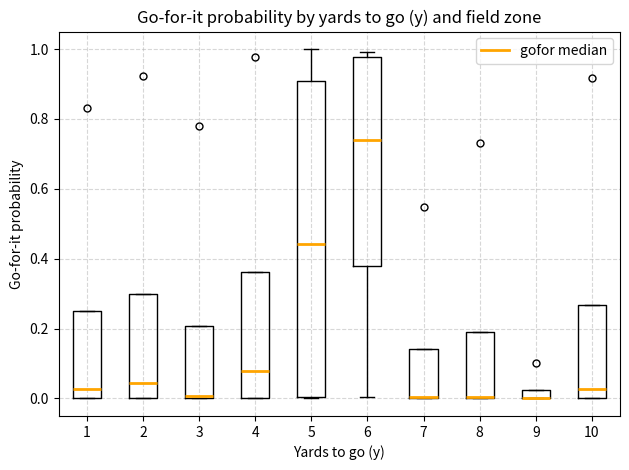

Which box is the tallest, from its lower edge to its upper edge?

5